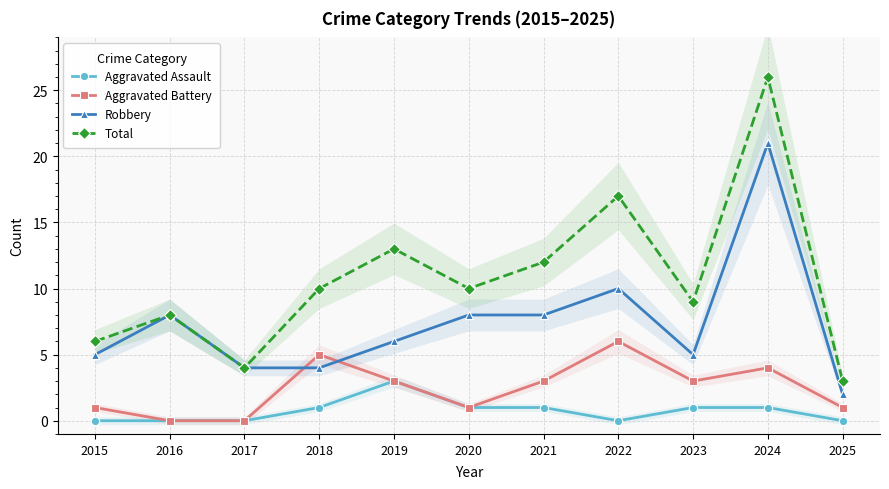

Where is the first local maximum for Robbery?

2016